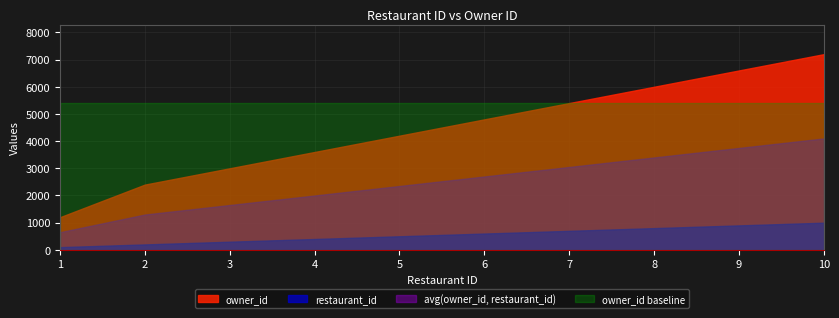

True or false: owner_id and restaurant_id cross at least once.

False